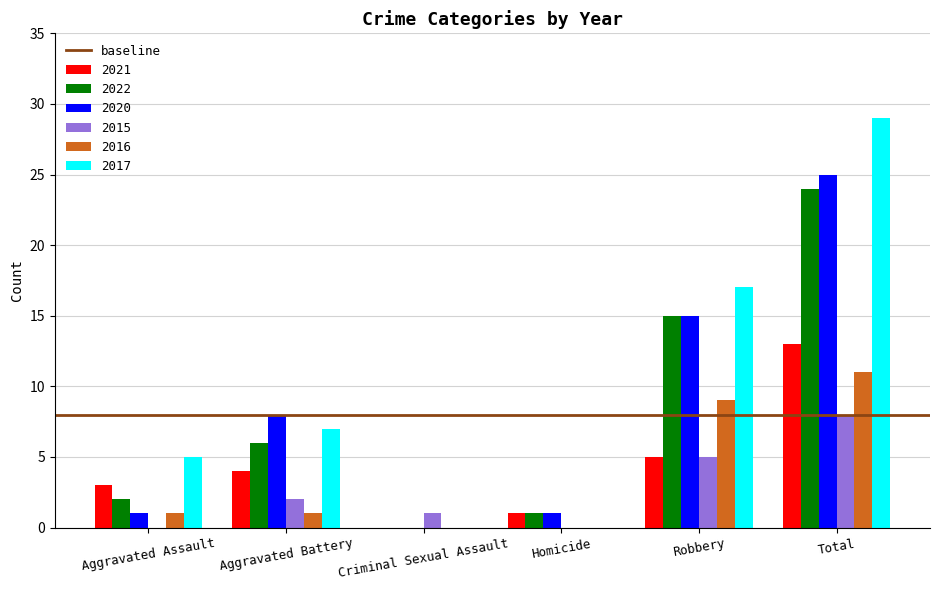

How many values in 2020 are above zero?

5